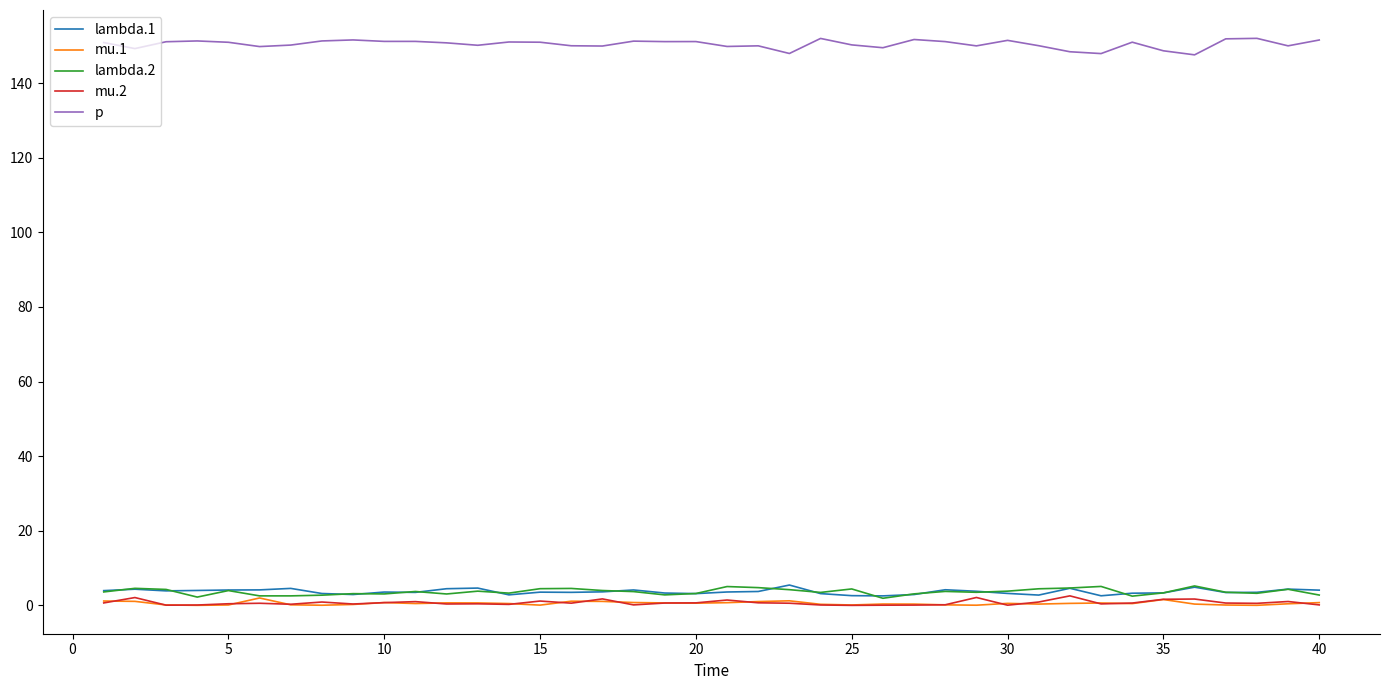

True or false: p and mu.2 cross at least once.

False